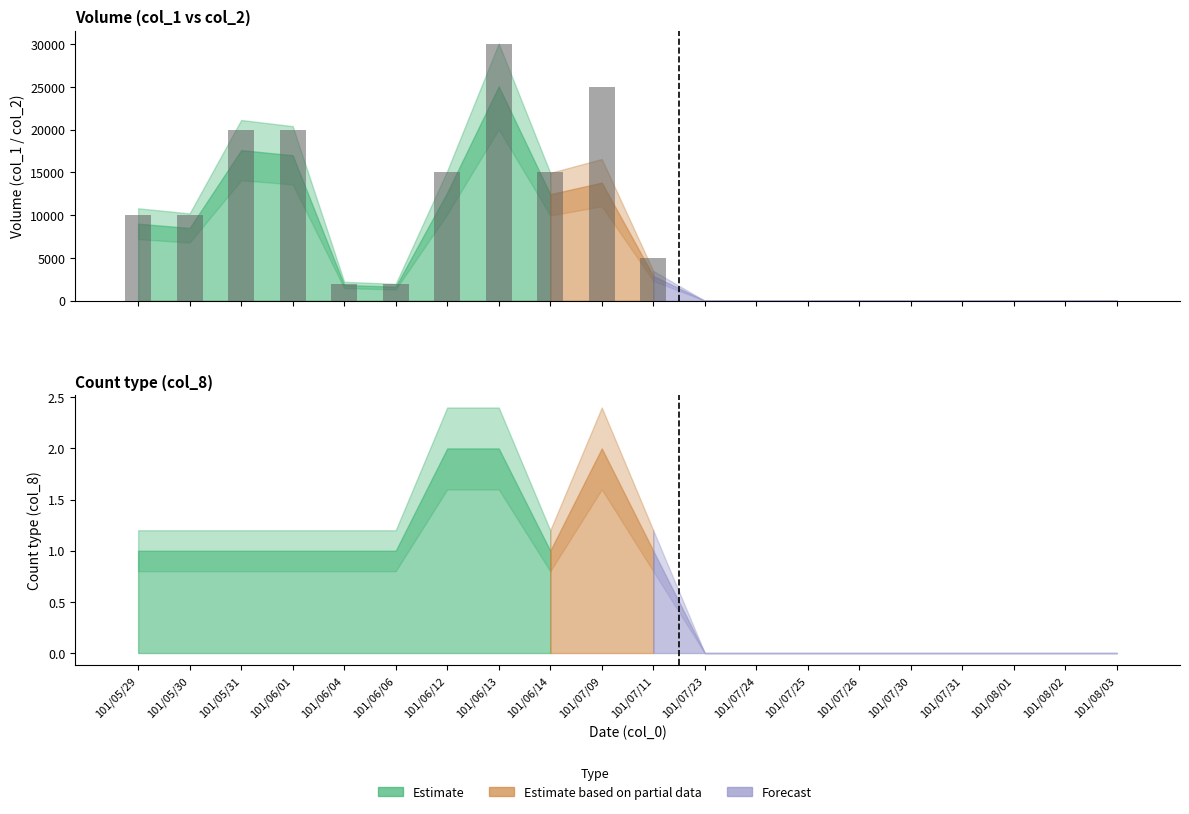

Rank the series by their maximum value, from lowest to highest.

col_8_lower, col_8_upper, col_2_lower, col_2, col_1, col_2_upper